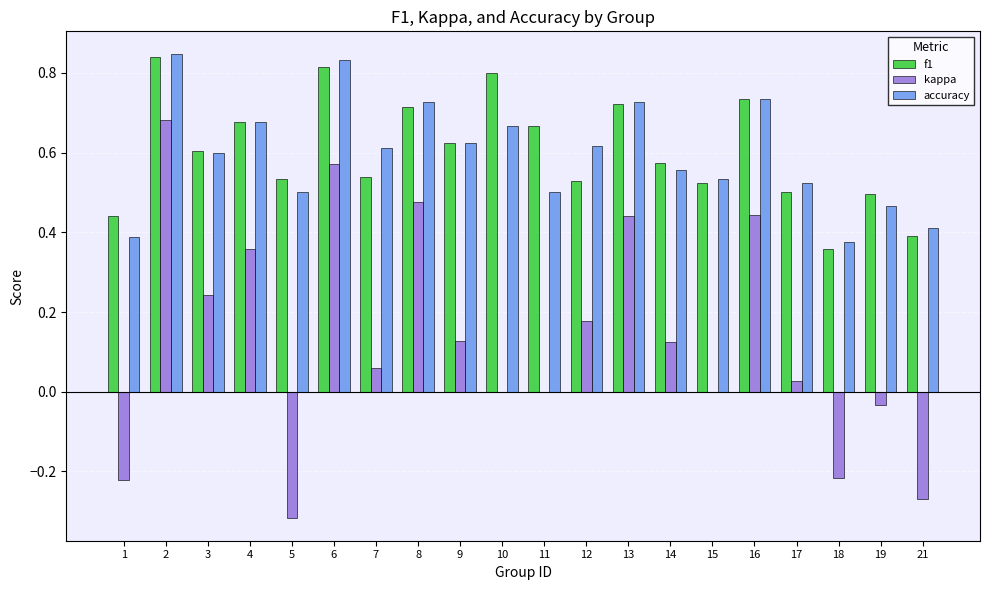

What is the sum of all f1 values?

12.1